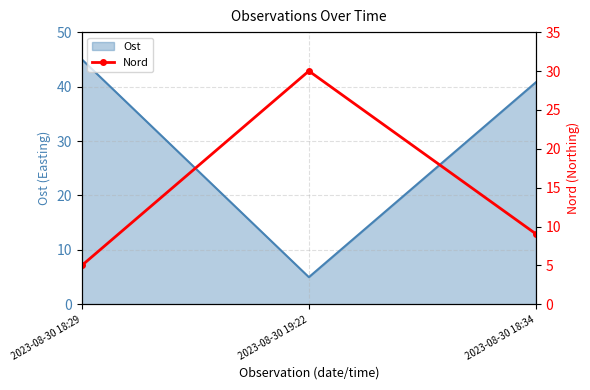

At which label does Ost first exceed 40?

2023-08-30 18:29